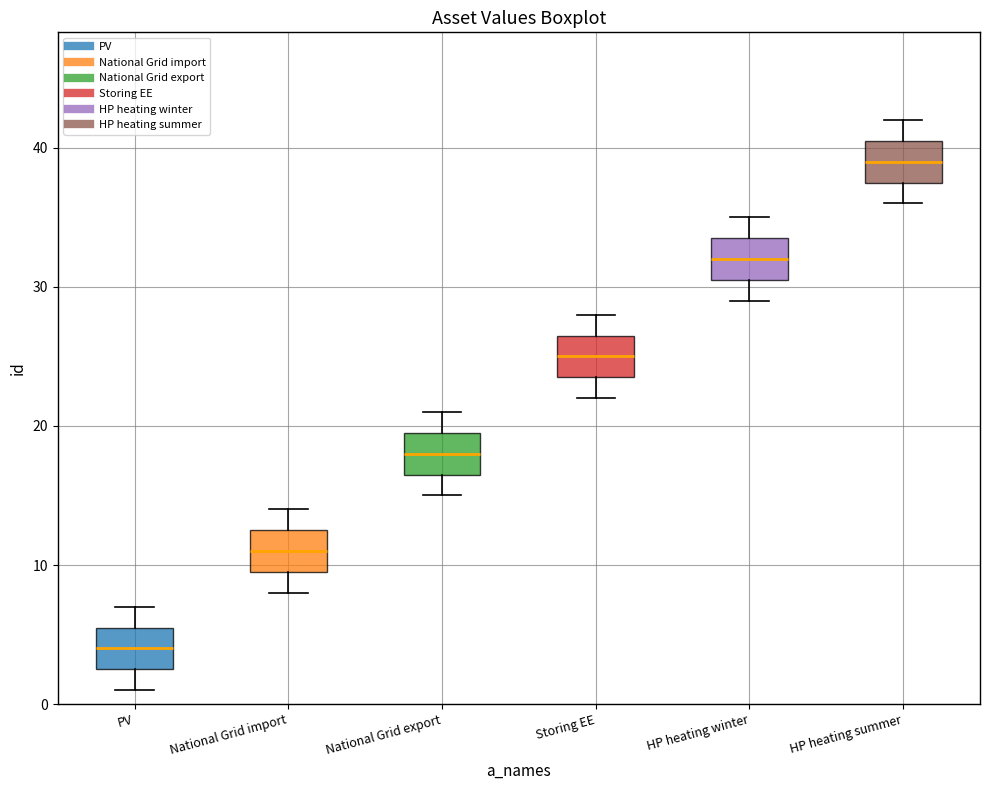

Reading left to right, read every box against the y-axis: the position of its median line, the range the box covers, and the ends of its whiskers. The values are not printed on the chart, so give them approximately, as read against the axis.

PV: median 4, box 3 to 6, whiskers 1 to 7
National Grid import: median 11, box 10 to 13, whiskers 8 to 14
National Grid export: median 18, box 17 to 20, whiskers 15 to 21
Storing EE: median 25, box 24 to 27, whiskers 22 to 28
HP heating winter: median 32, box 31 to 34, whiskers 29 to 35
HP heating summer: median 39, box 38 to 41, whiskers 36 to 42